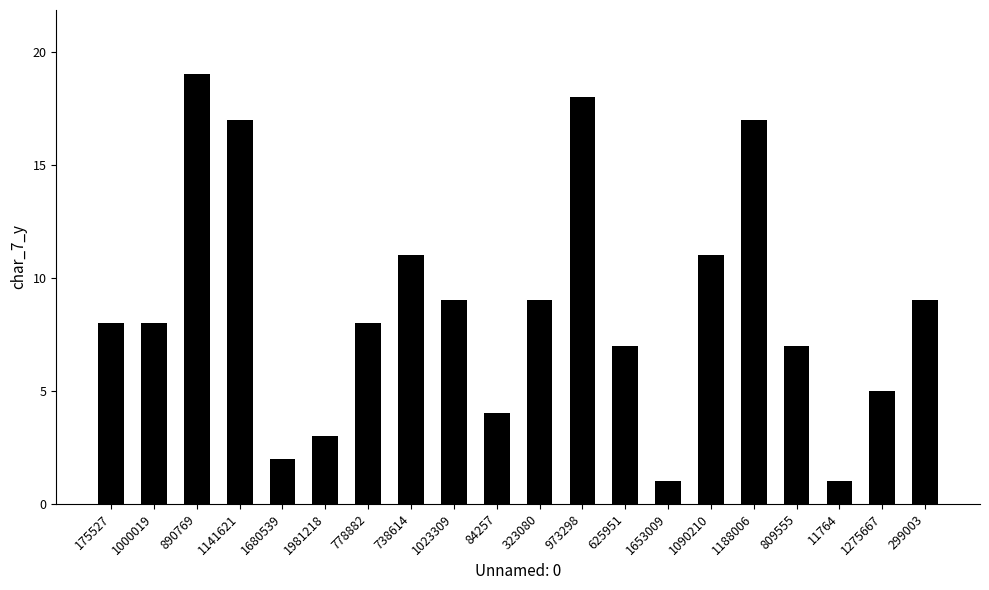

Which category has the highest value across all series?

890769